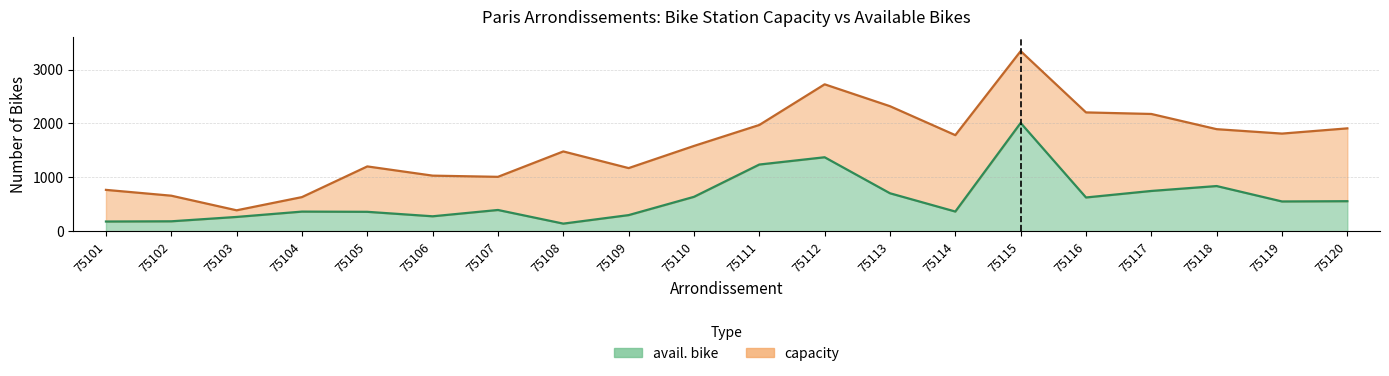

Rank the series by their maximum value, from highest to lowest.

capacity, avail. bike